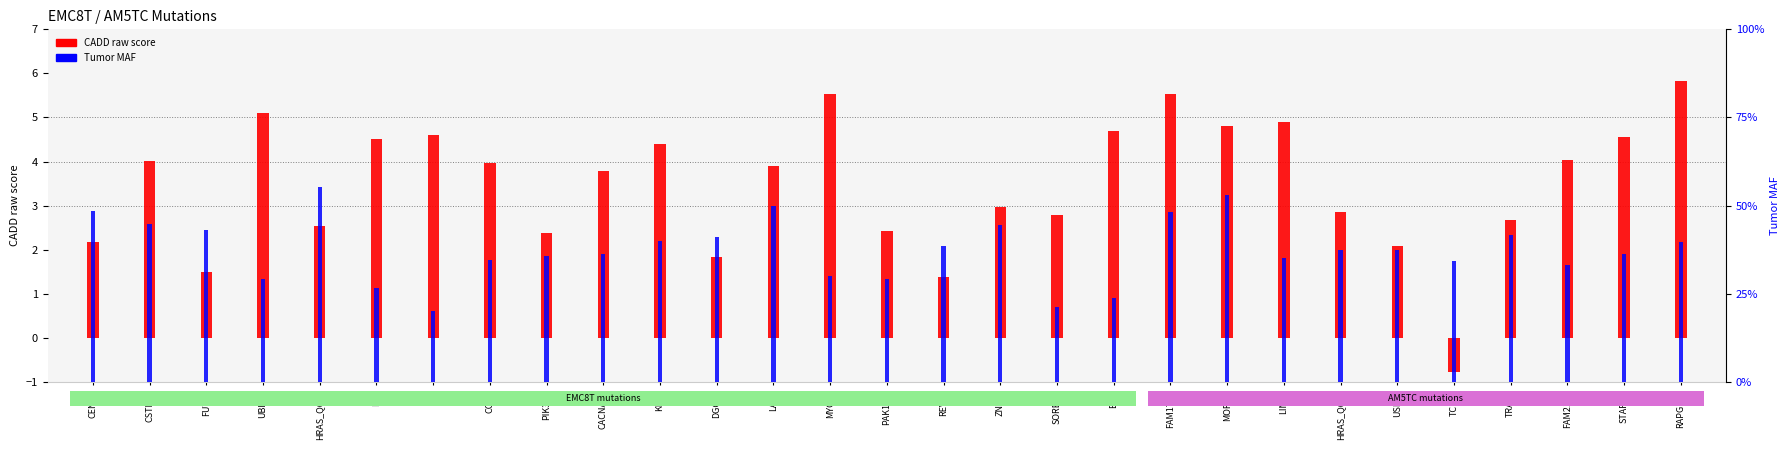

Rank the categories by Tumor MAF value from highest to lowest.

HRAS_Q61R, MORN4, LARS, CENPF, FAM175B, CSTF2T, ZNF76, FUT11, TRAK1, DGCR8, KLK8, RAPGEF6, REV3L, USP36, HRAS_Q61K, CACNA1A, STARD4, PIK3R5, LIN7C, COG3, TCF20, FAM212A, MYO10, UBE4A, PAK1IP1, EED, ERI1, SORBS3, ST5